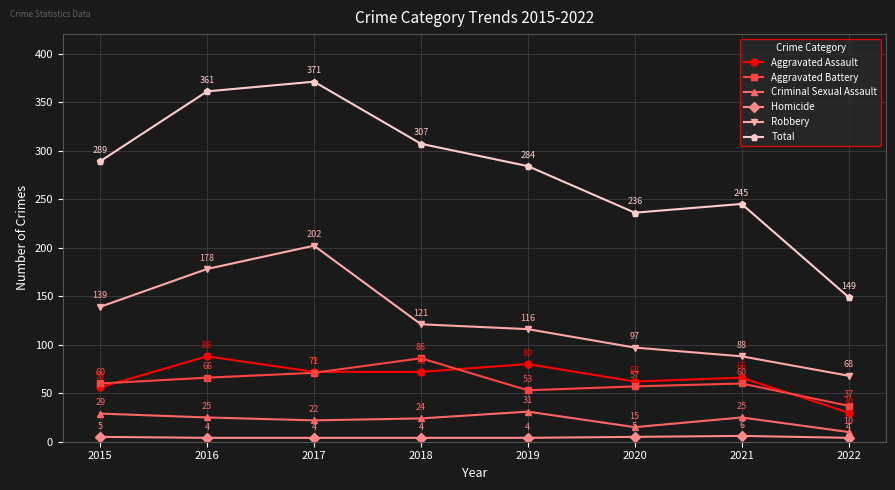

The Aggravated Assault series shows 88 at 2016. True or false?

True